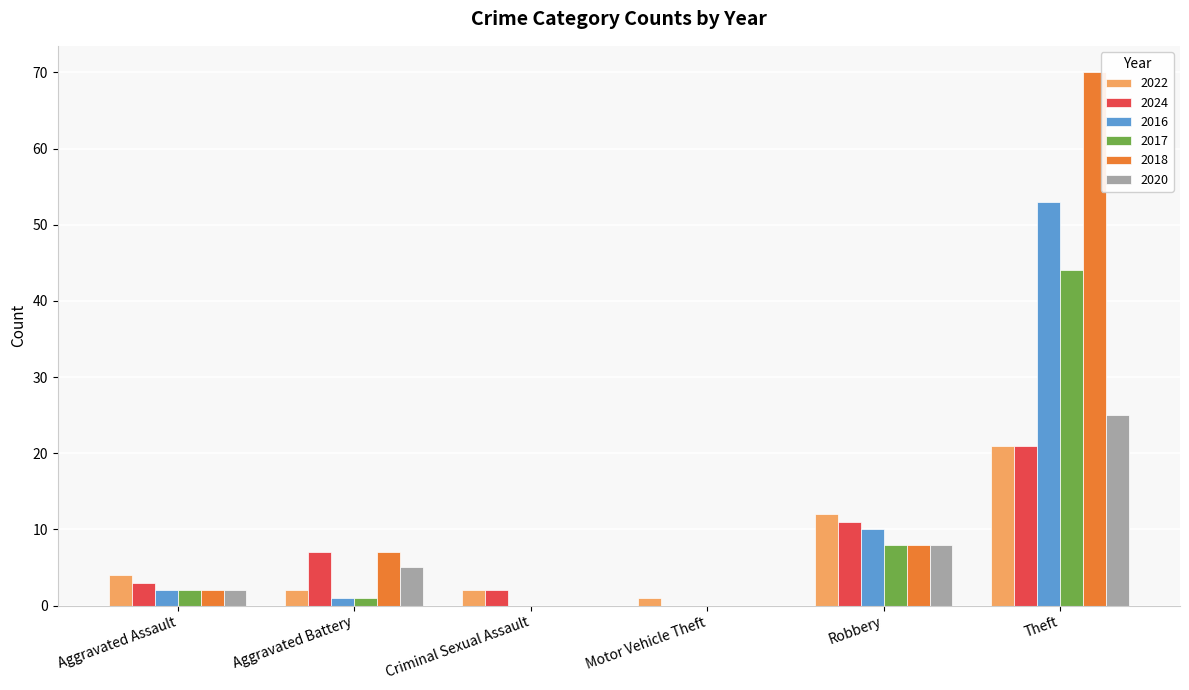

Which series has the largest total across all categories?

2018